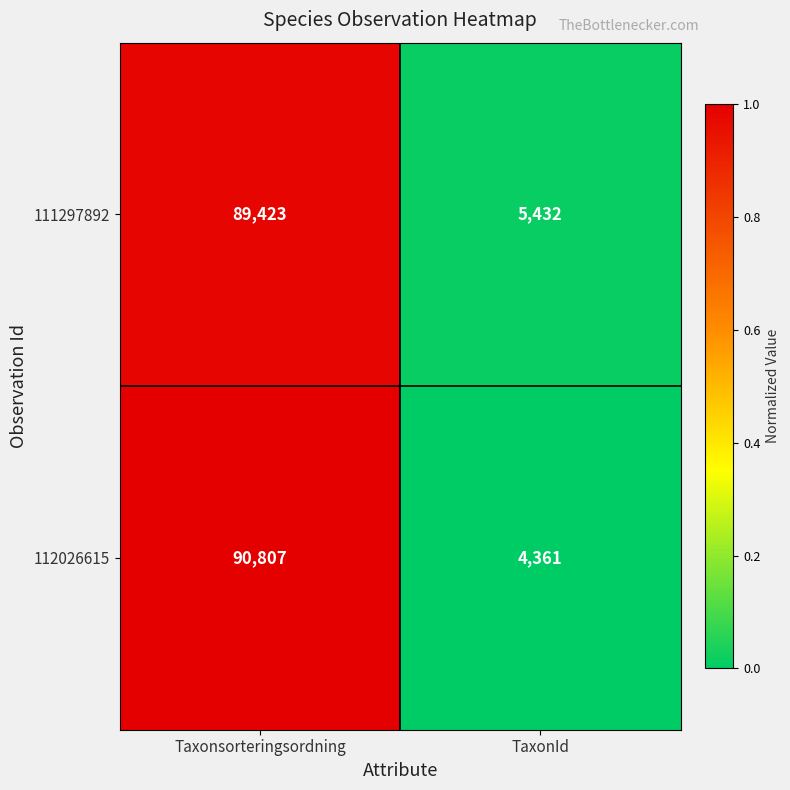

The 112026615 series shows 7158 at TaxonId. True or false?

False